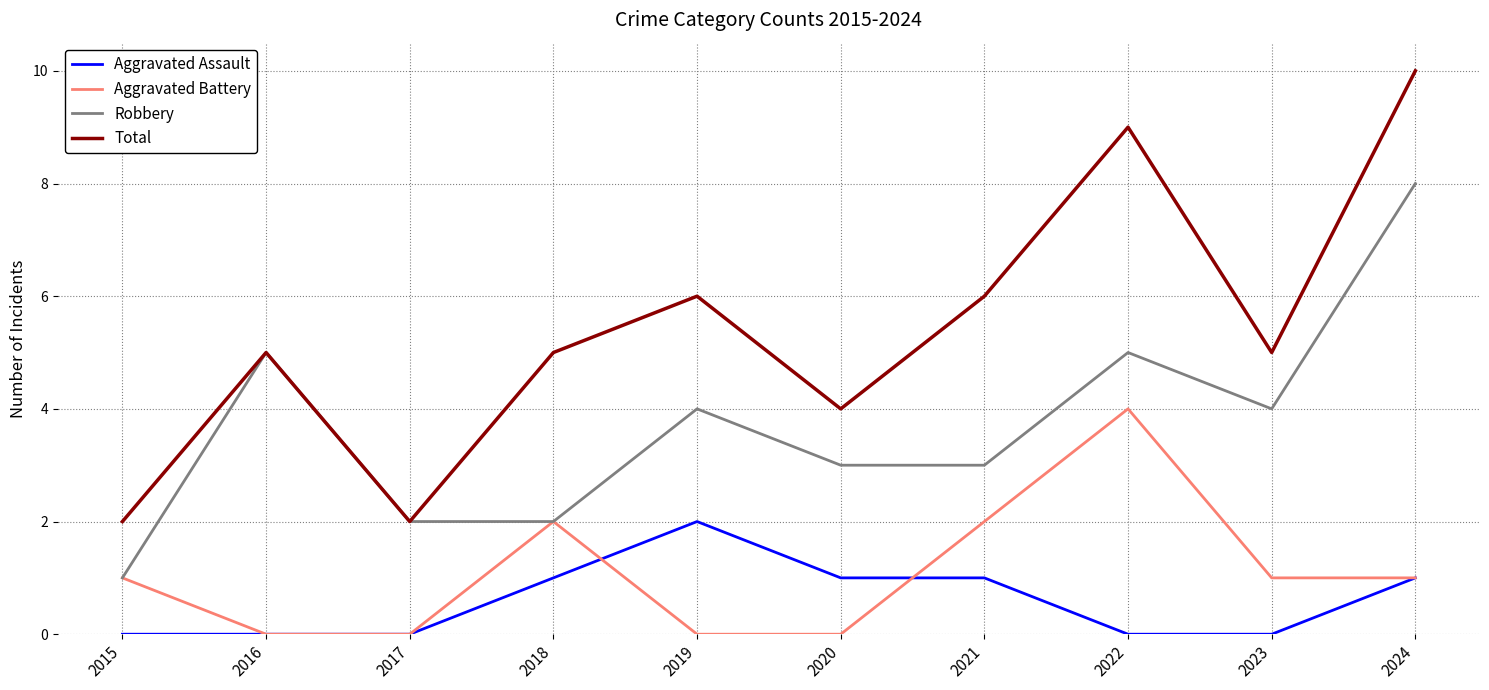

True or false: Robbery and Aggravated Assault intersect in this chart.

False